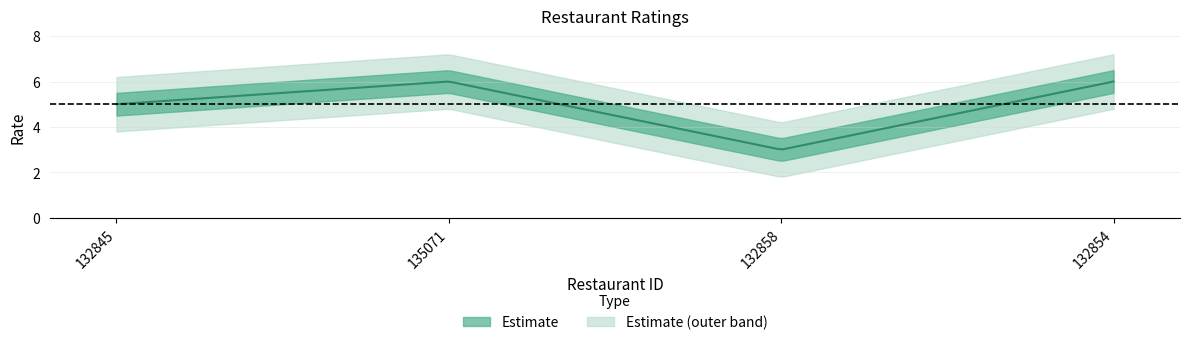

True or false: the data shows 9 at 135071.

False